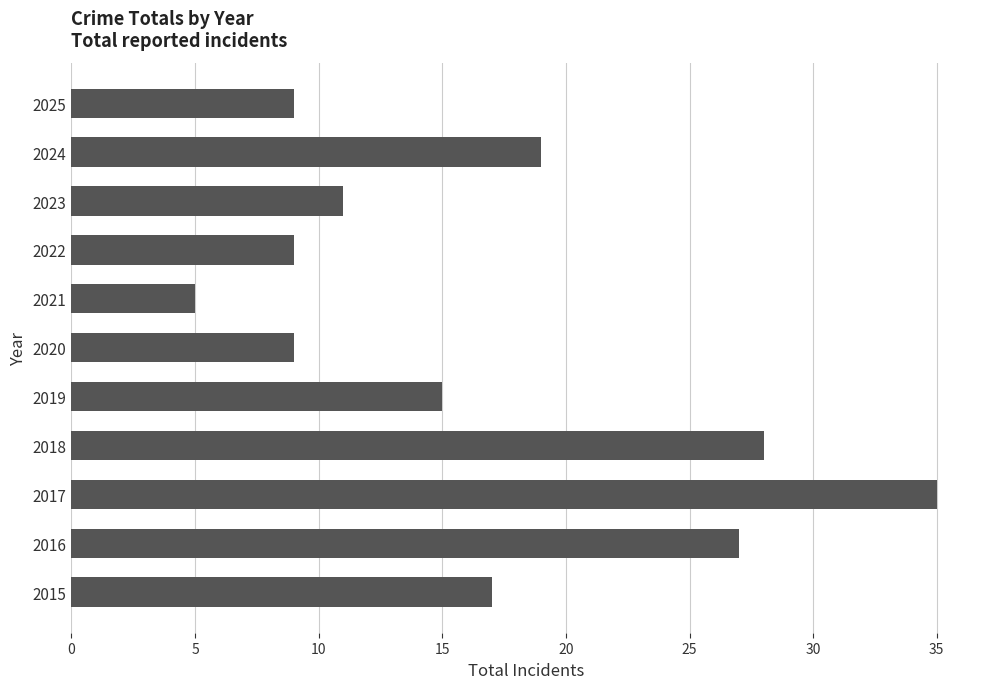

What is the average value?

17